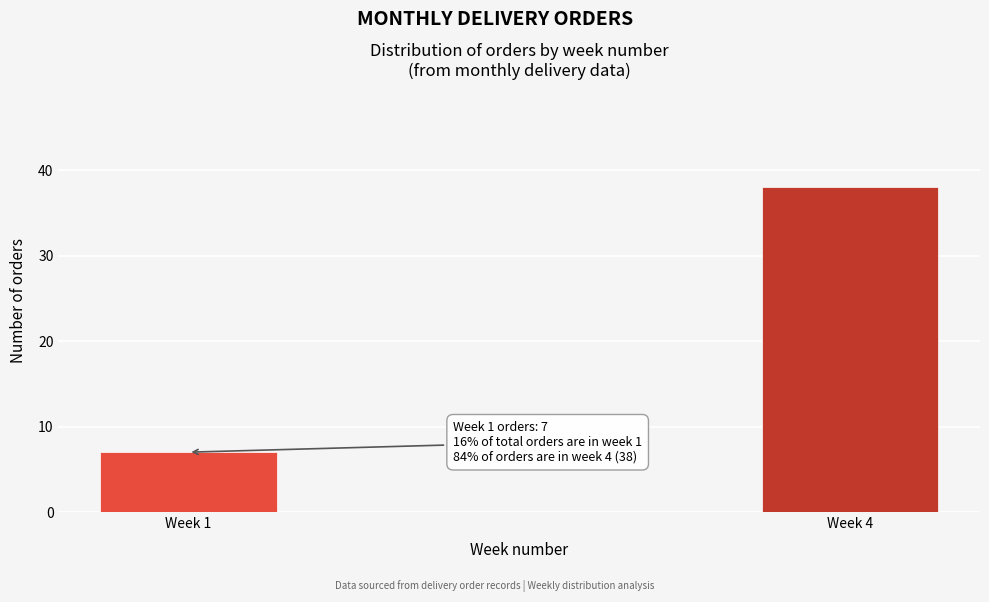

Reading right to left, transcribe all the data shown in this chart.

38	7